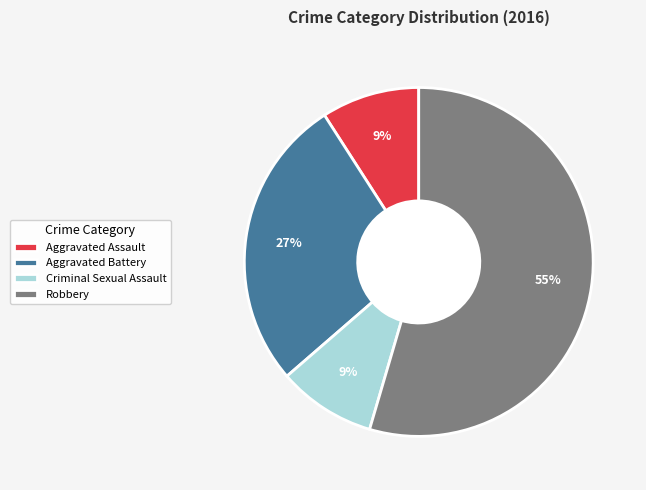

Combined, do Aggravated Assault and Robbery account for over 50%?

Yes